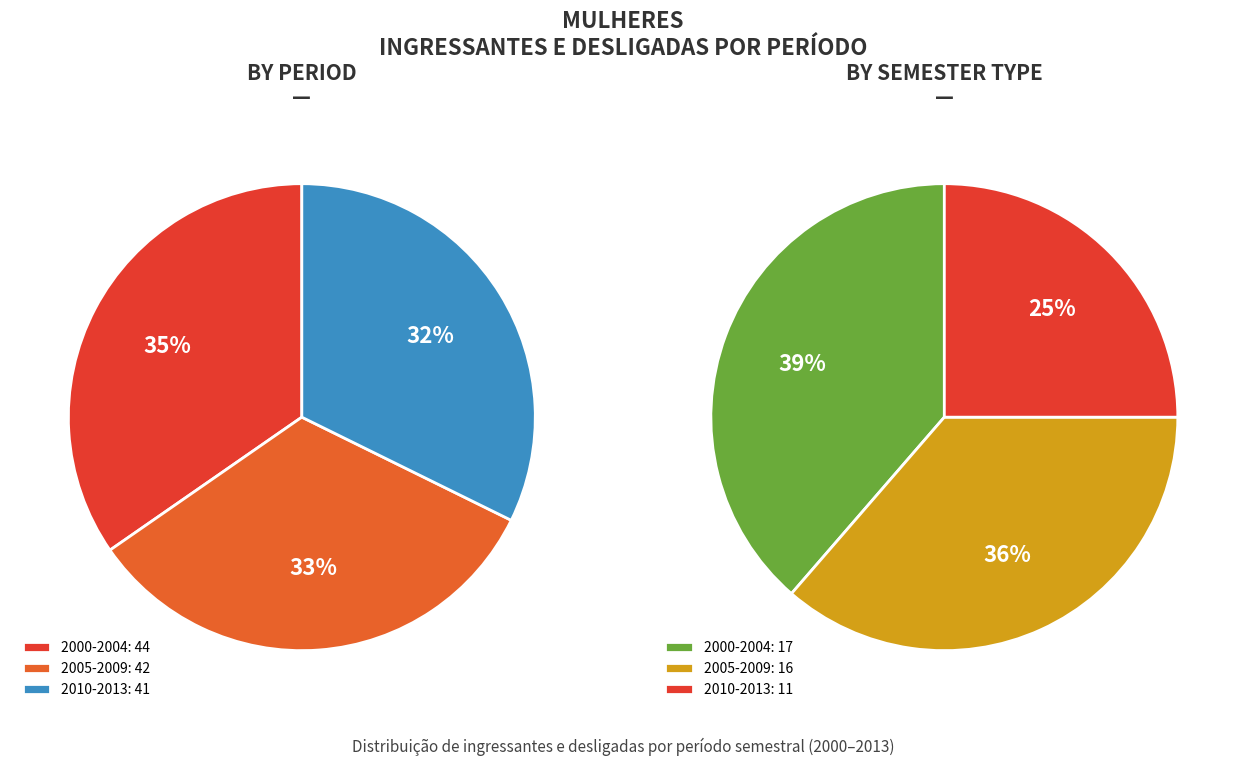

Is there a majority slice in this chart?

No